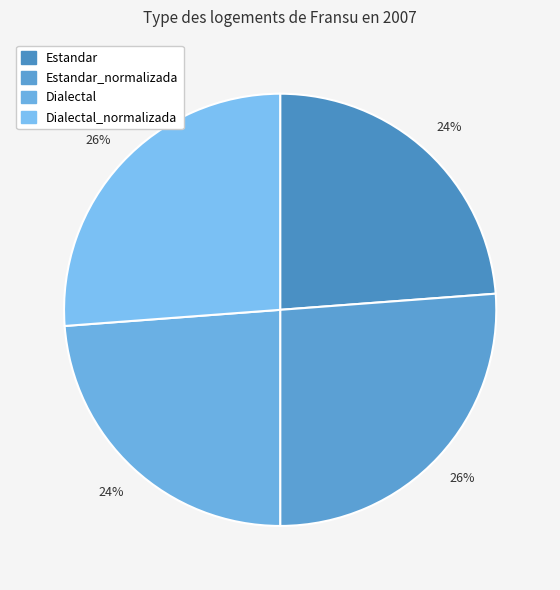

What portion of the pie excludes Estandar?

76.2%